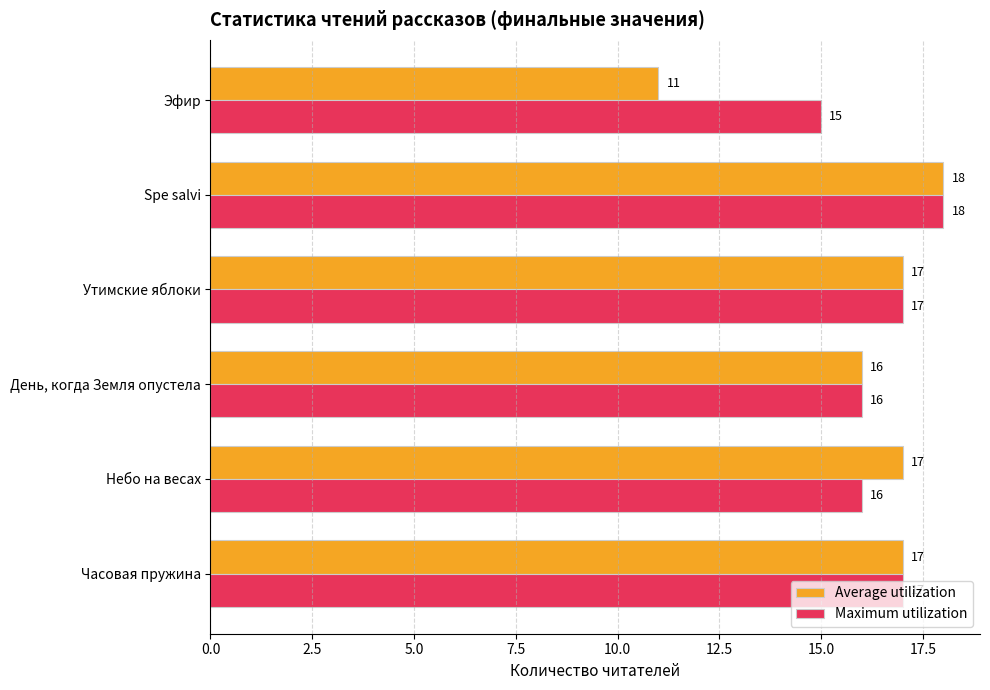

What is the difference between the highest and lowest values at Эфир?

4